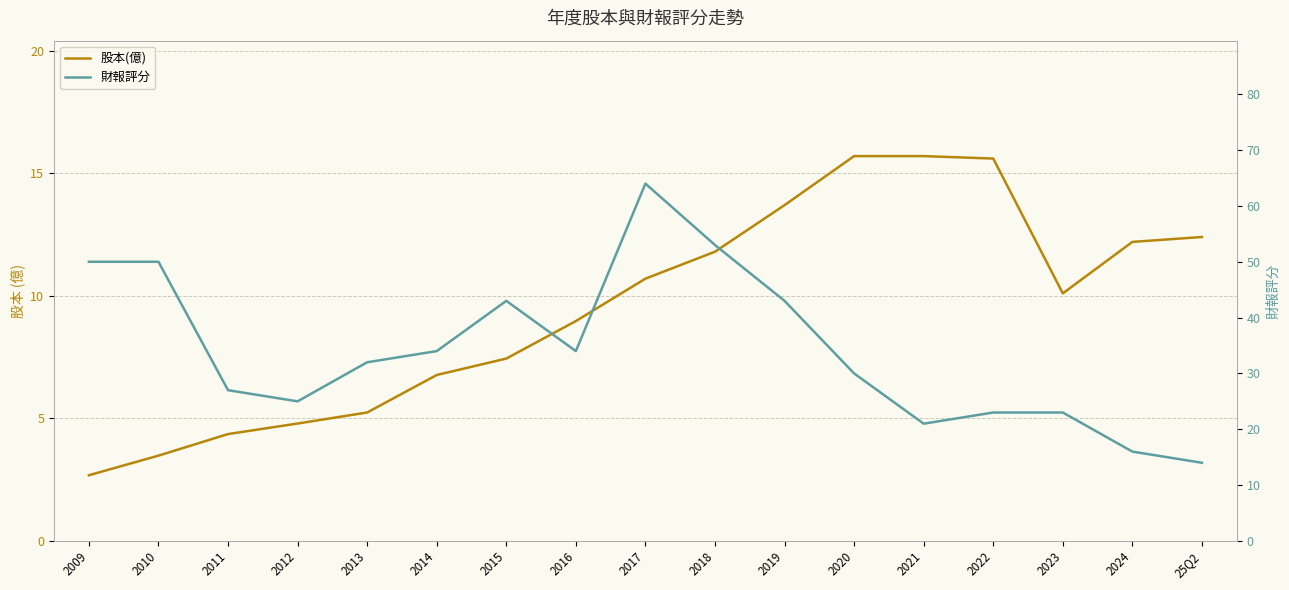

Count the number of categories in the chart.

17